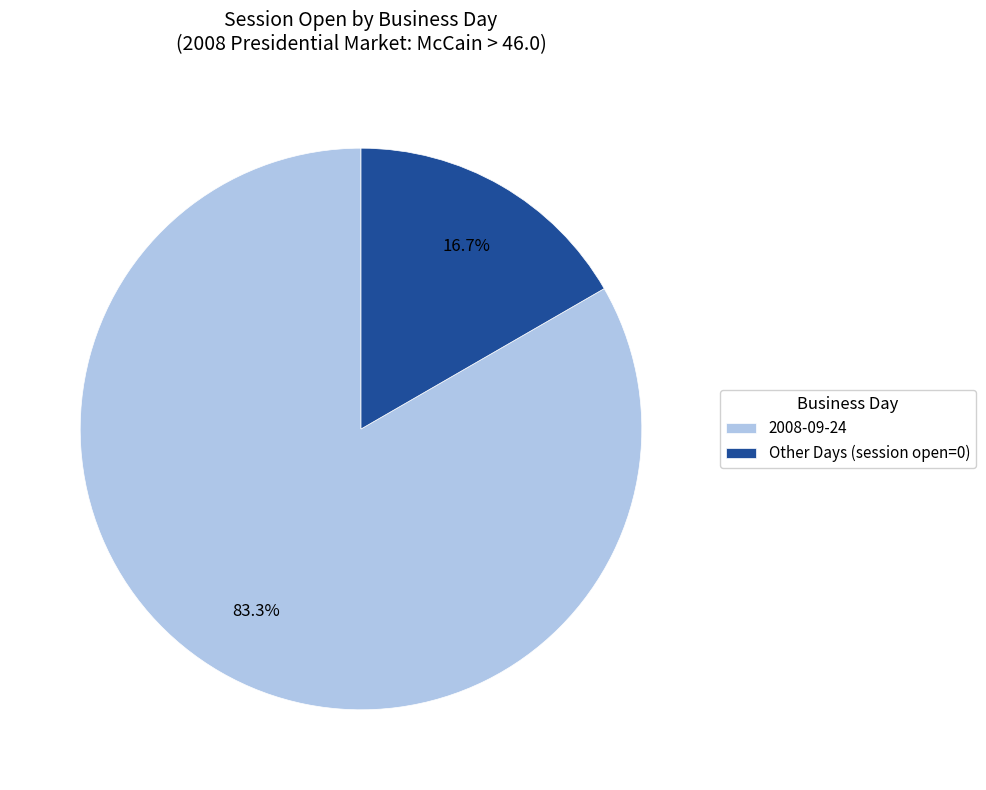

What is the majority slice?

2008-09-24